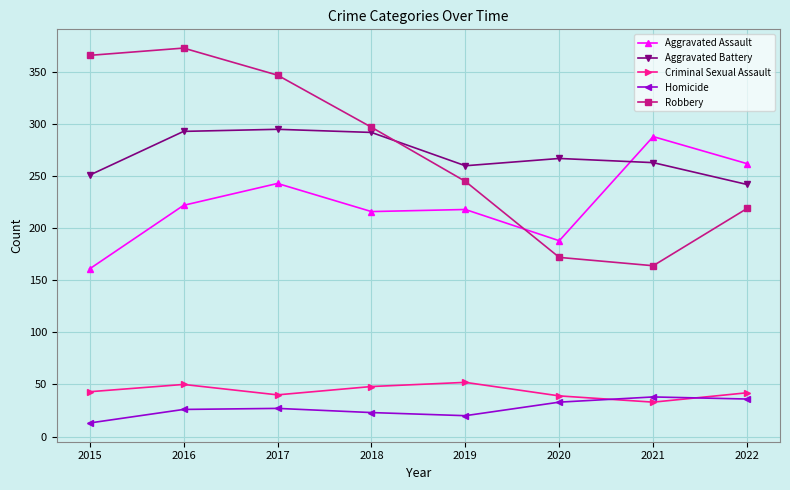

How many data points in Homicide are less than 27?

4